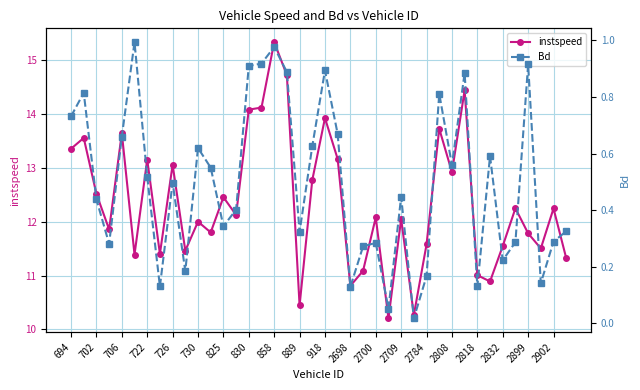

What is the value of the instspeed point at the 11th from the left?

12.0